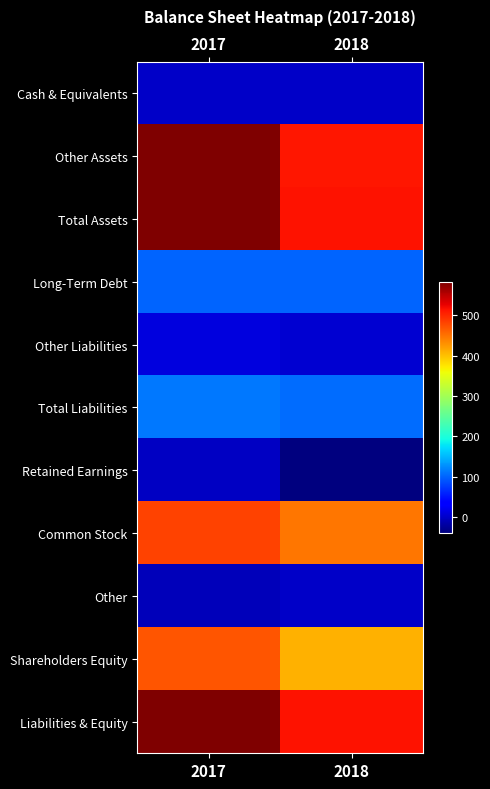

Which series has the largest range (max minus min)?

Other Assets